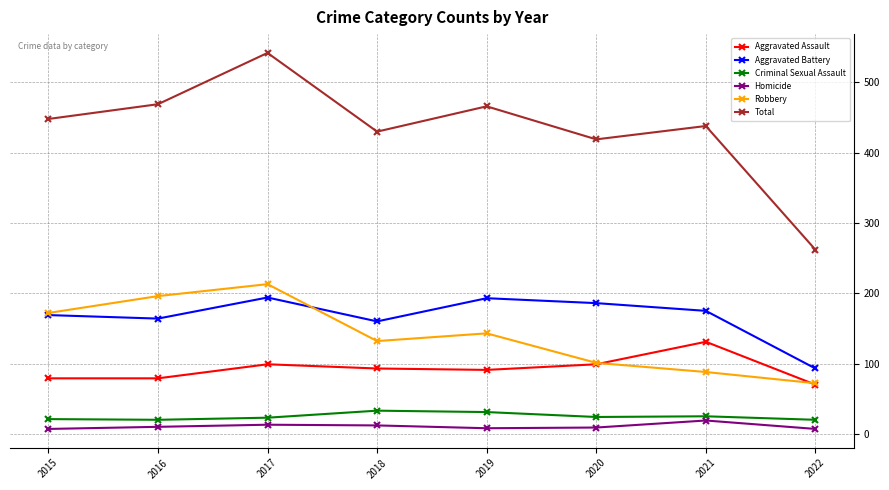

Where does the Criminal Sexual Assault series first go above 24?

2018